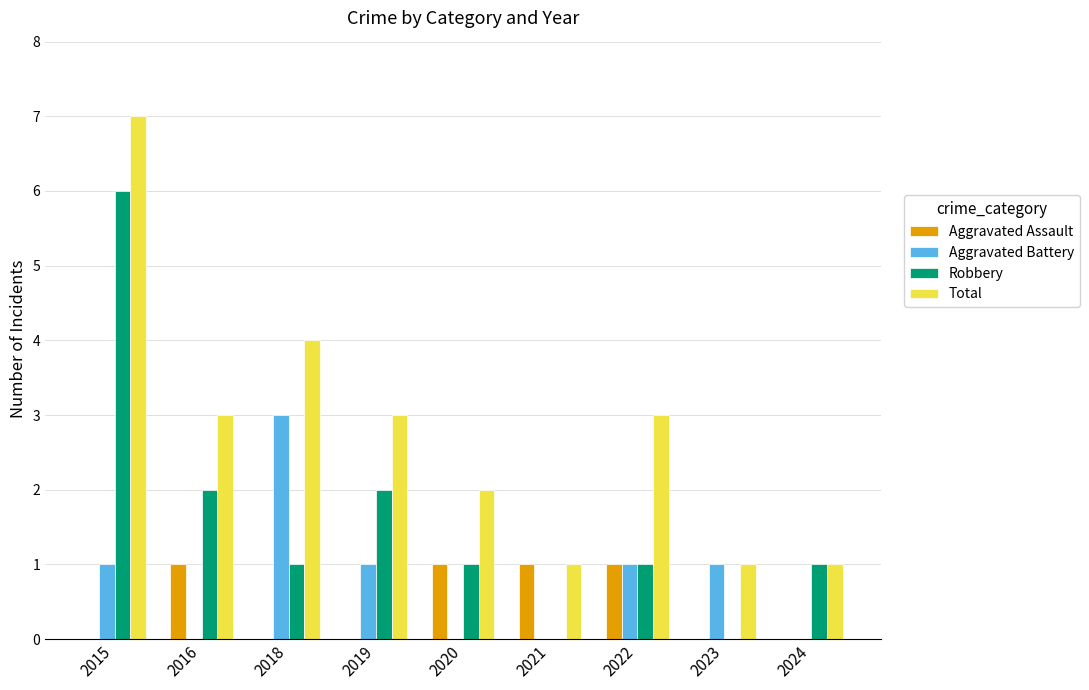

Which series has the largest total across all categories?

Total